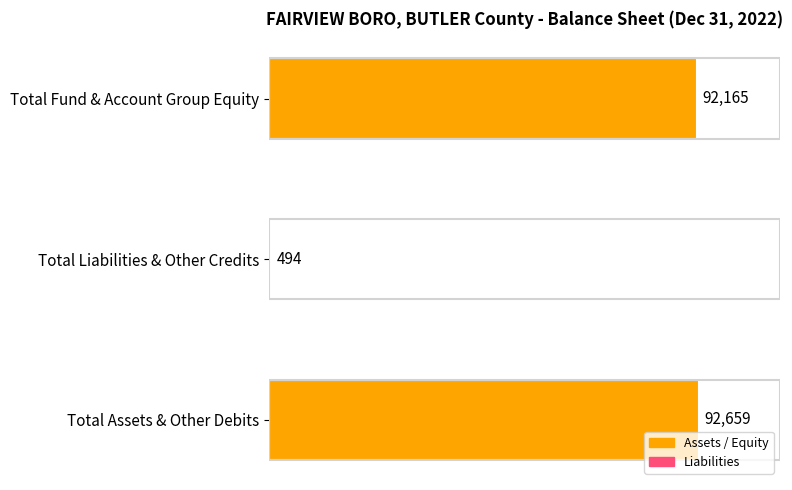

Which has a higher value, Total Liabilities & Other Credits or Total Fund & Account Group Equity?

Total Fund & Account Group Equity